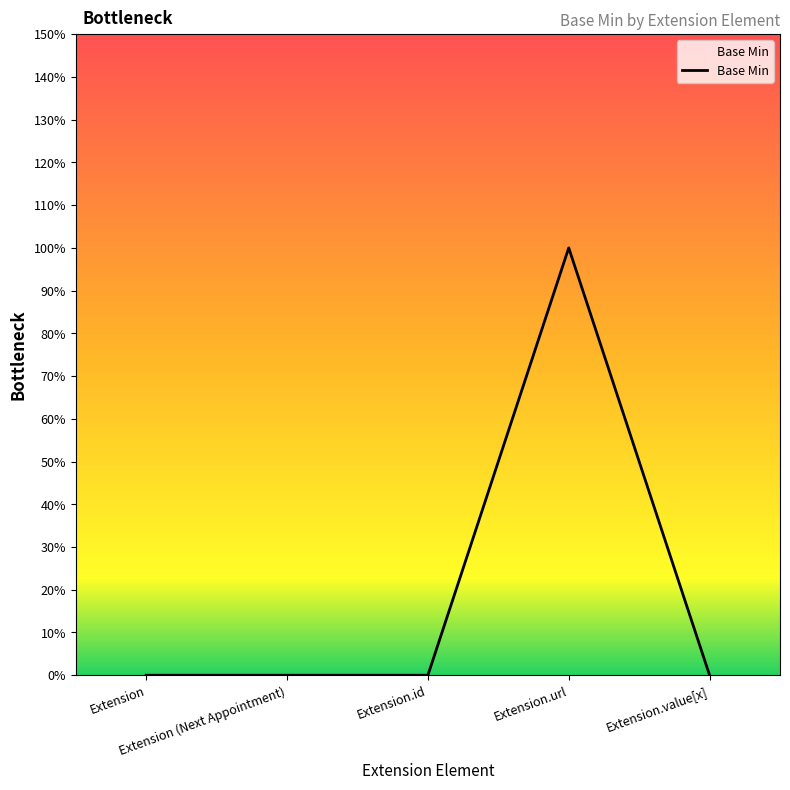

List the labels in order of value, largest first.

Extension.url, Extension, Extension (Next Appointment), Extension.id, Extension.value[x]